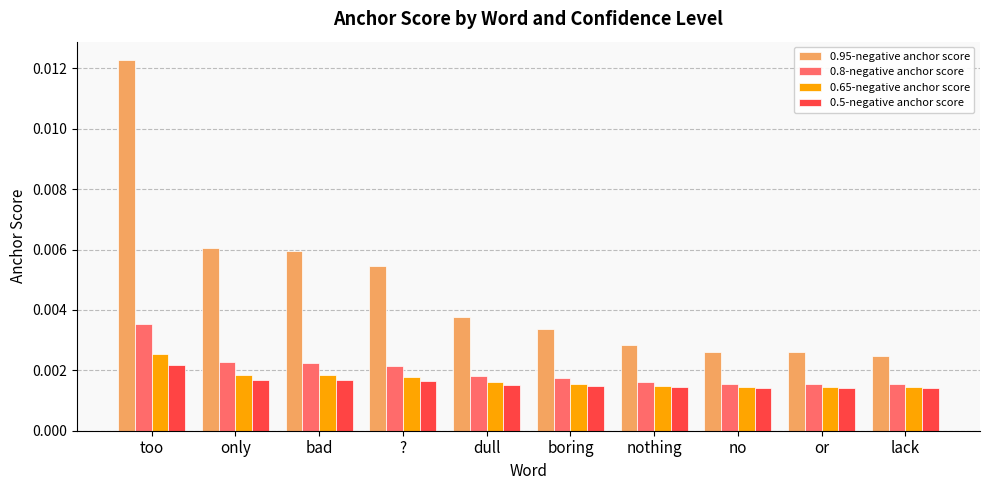

Which series has the largest range (max minus min)?

0.95-negative anchor score